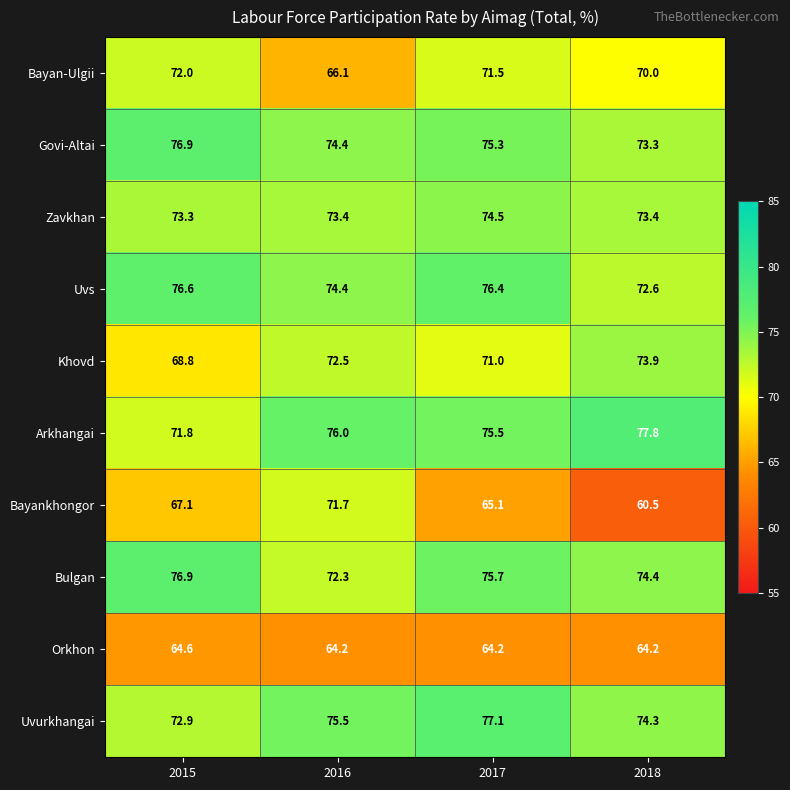

What is the greatest value displayed?

77.8